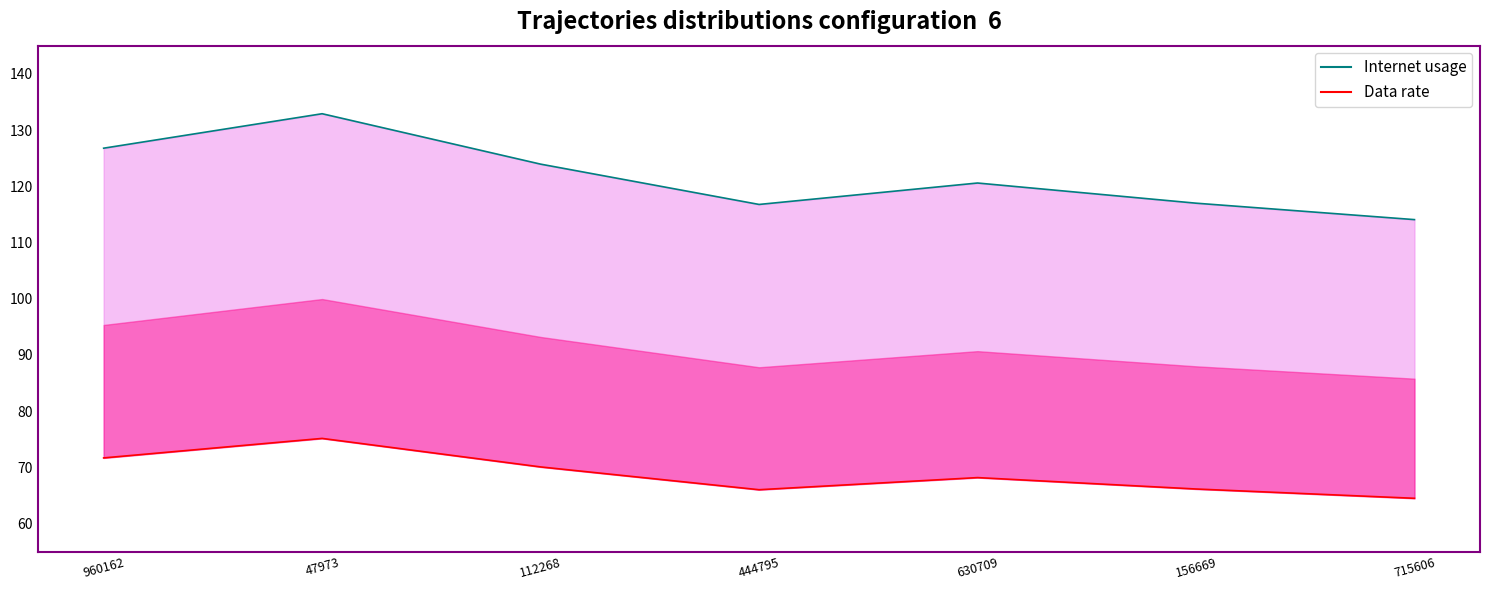

Rank the categories by Internet usage line value from lowest to highest.

715606, 444795, 156669, 630709, 112268, 960162, 47973